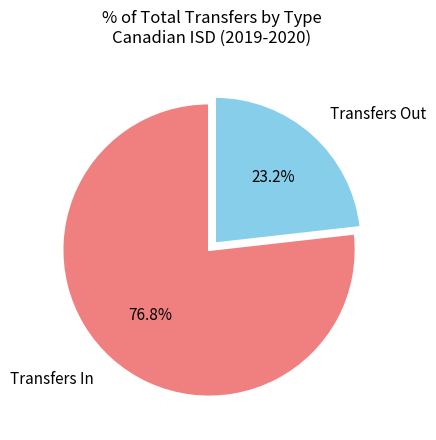

What is the ratio of the value at Transfers Out to the value at Transfers In?

0.3